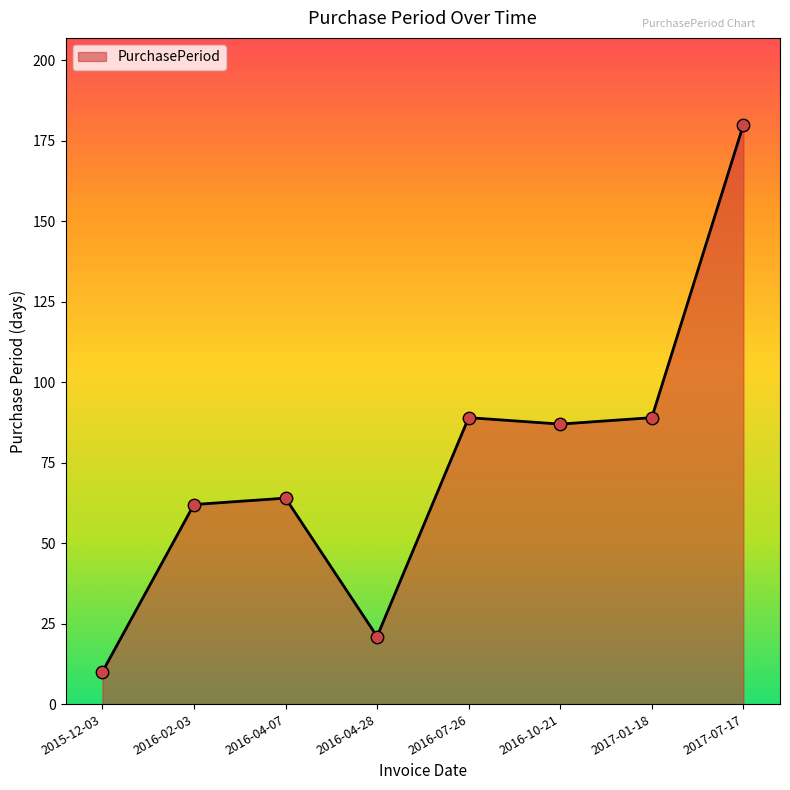

What is the change in value from 2016-04-07 to 2016-04-28?

-43